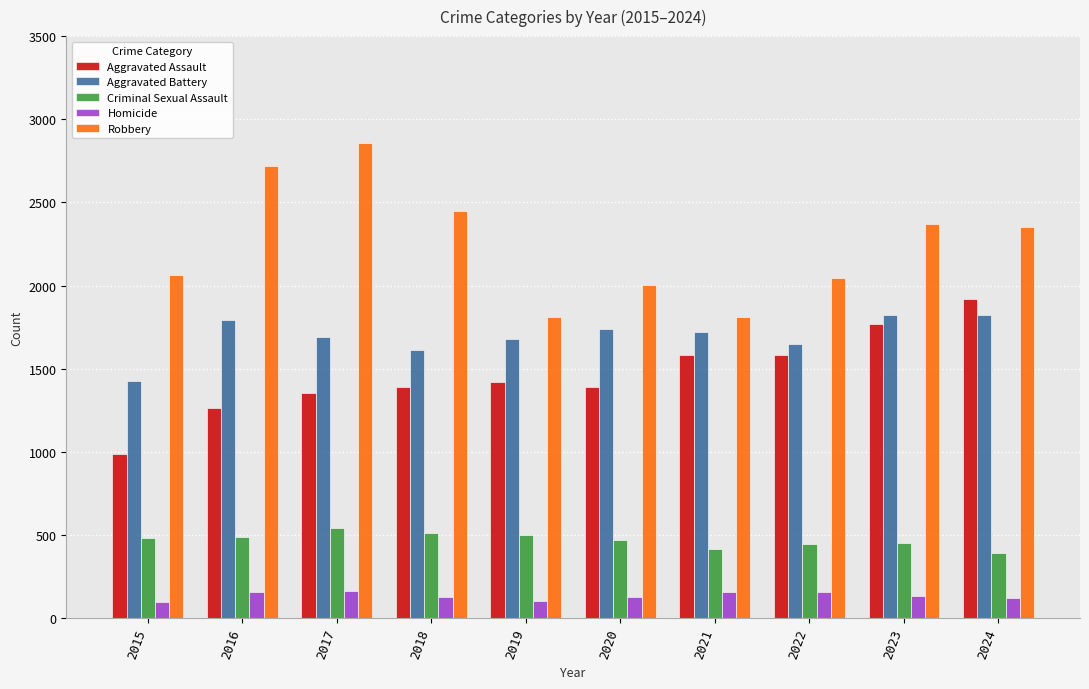

What is the total value across all series at 2020?

5728